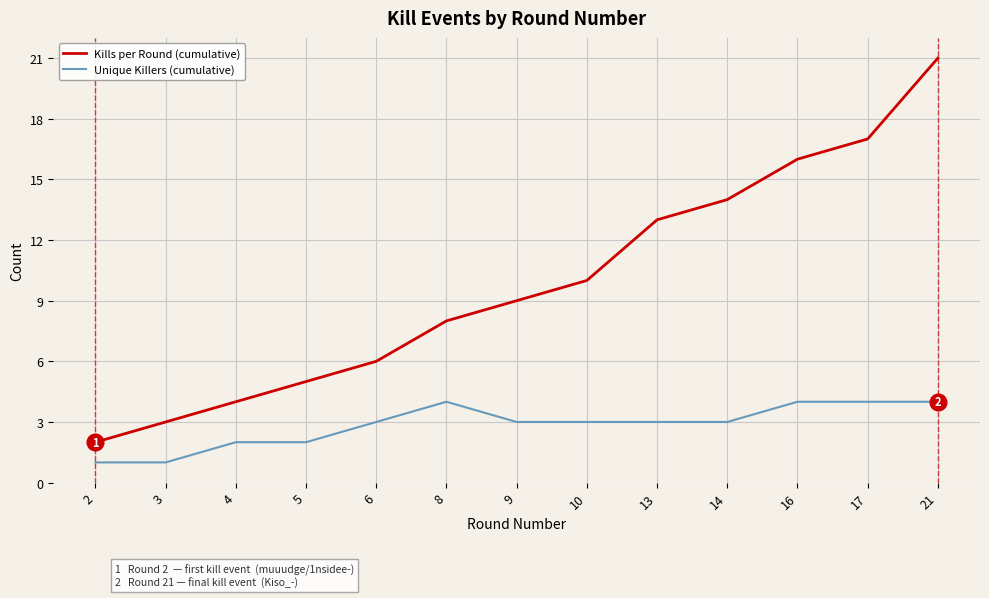

True or false: Kills per Round (cumulative) and Unique Killers (cumulative) cross at least once.

False